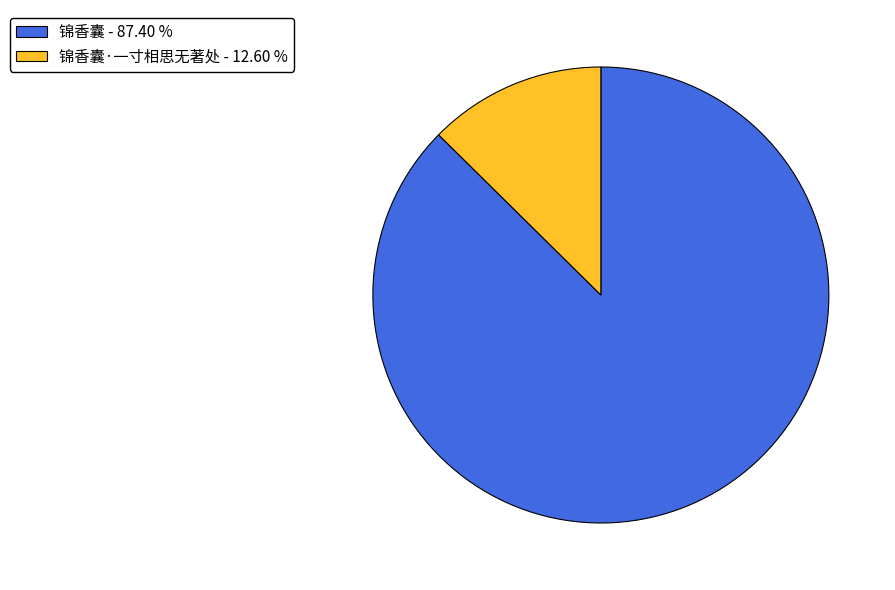

Which has a higher value, 锦香囊·一寸相思无著处 - 12.60 % or 锦香囊 - 87.40 %?

锦香囊 - 87.40 %